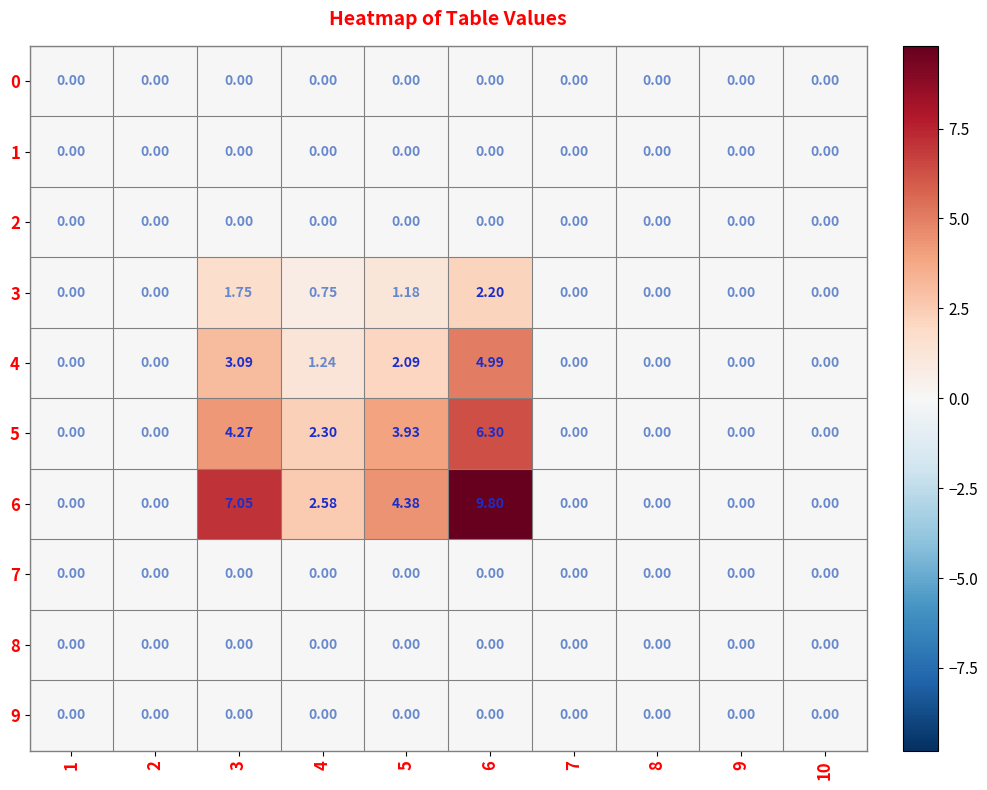

At which category is the sum across all series the highest?

6